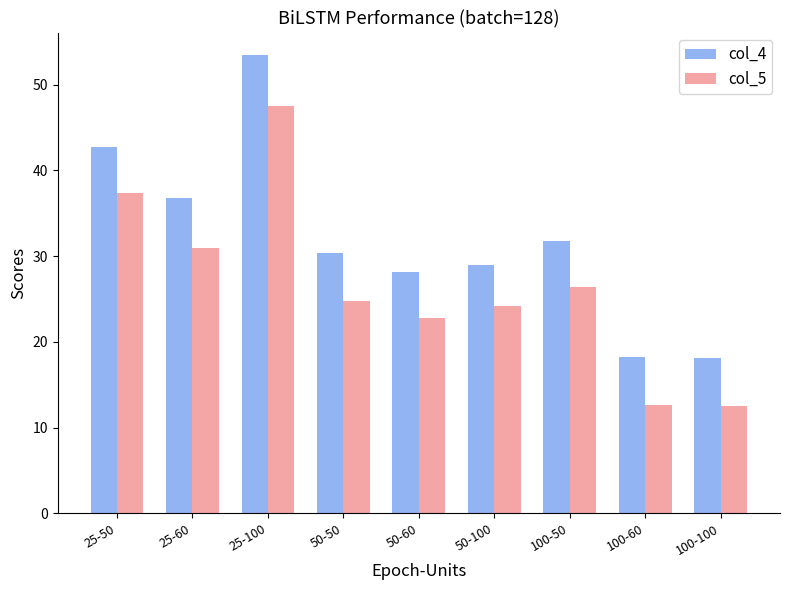

What is the sum of the col_5 values at 25-60 and 25-50?

68.3